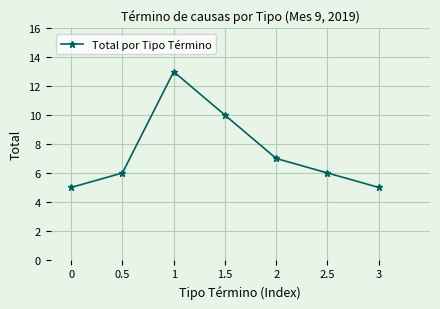

What position from the left is 0?

1